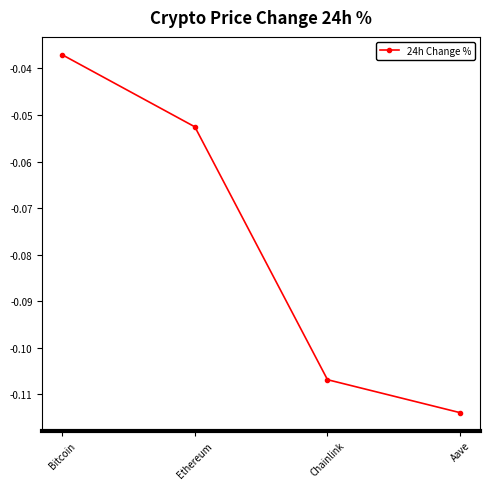

List the labels in order of value, smallest first.

Aave, Chainlink, Ethereum, Bitcoin